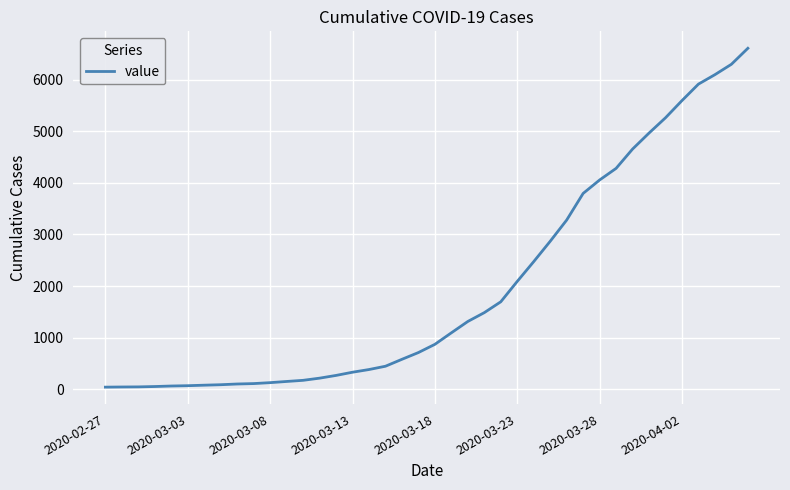

What is the difference between the maximum and minimum values?

6563